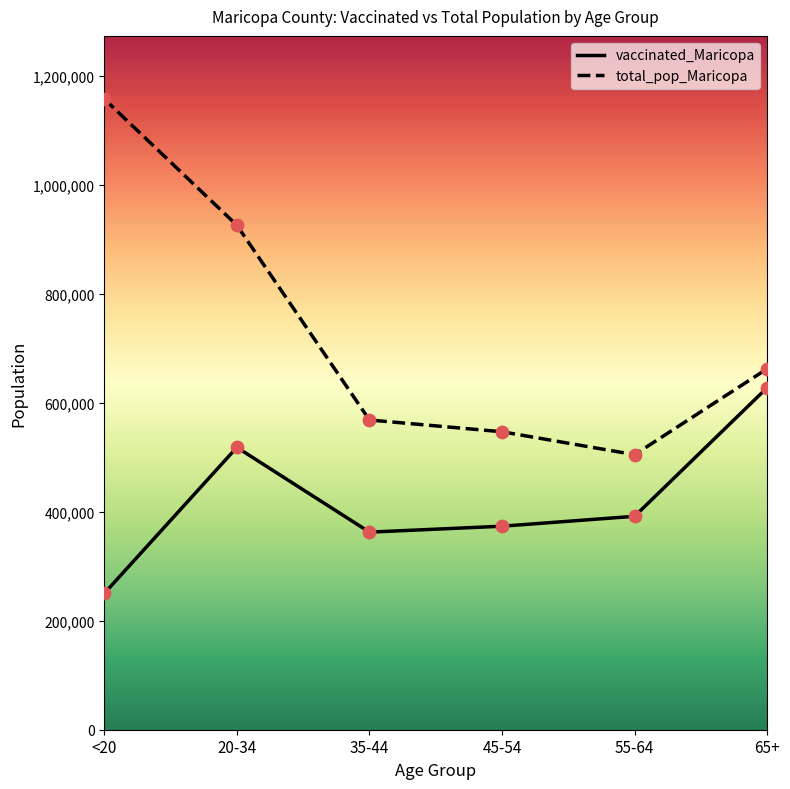

Which series has the largest total across all categories?

total_pop_Maricopa